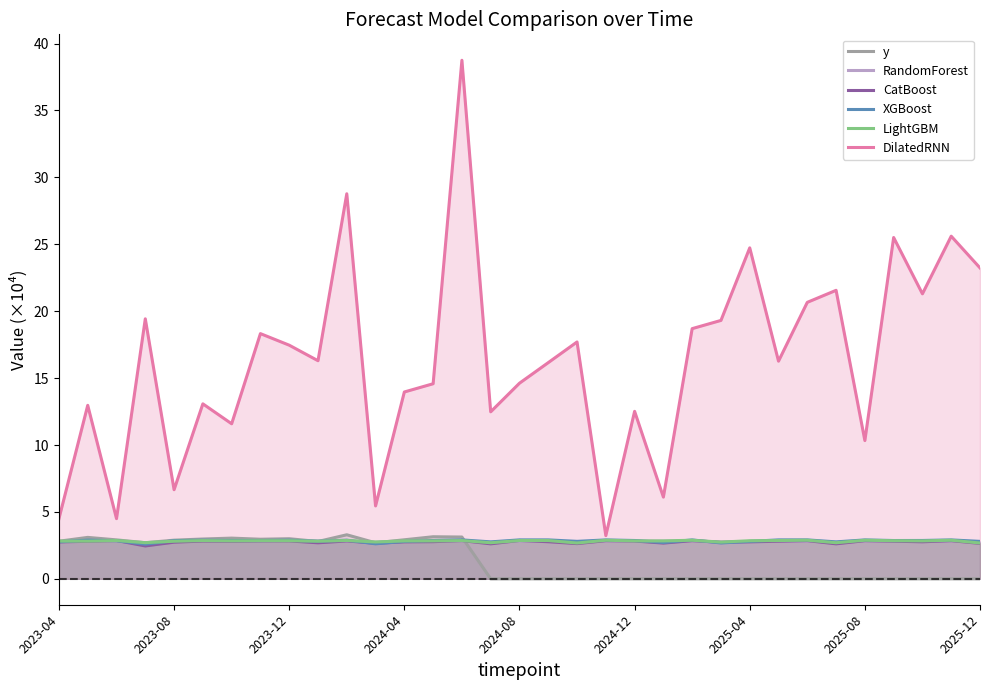

At which category is the sum across all series the highest?

14